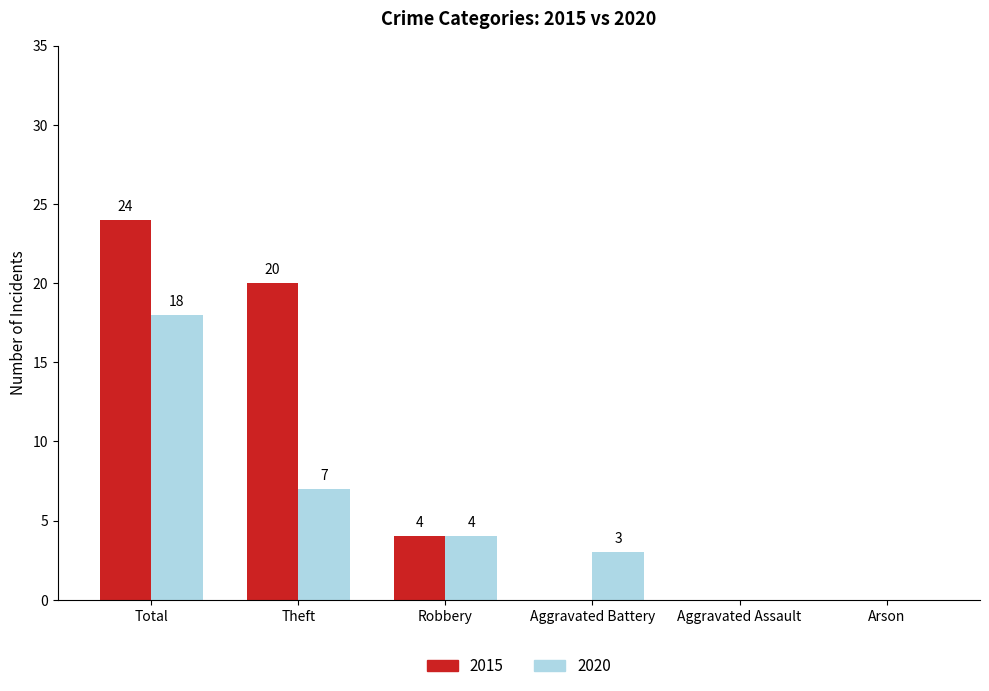

Between Aggravated Battery and Aggravated Assault, which series saw the biggest shift?

2020